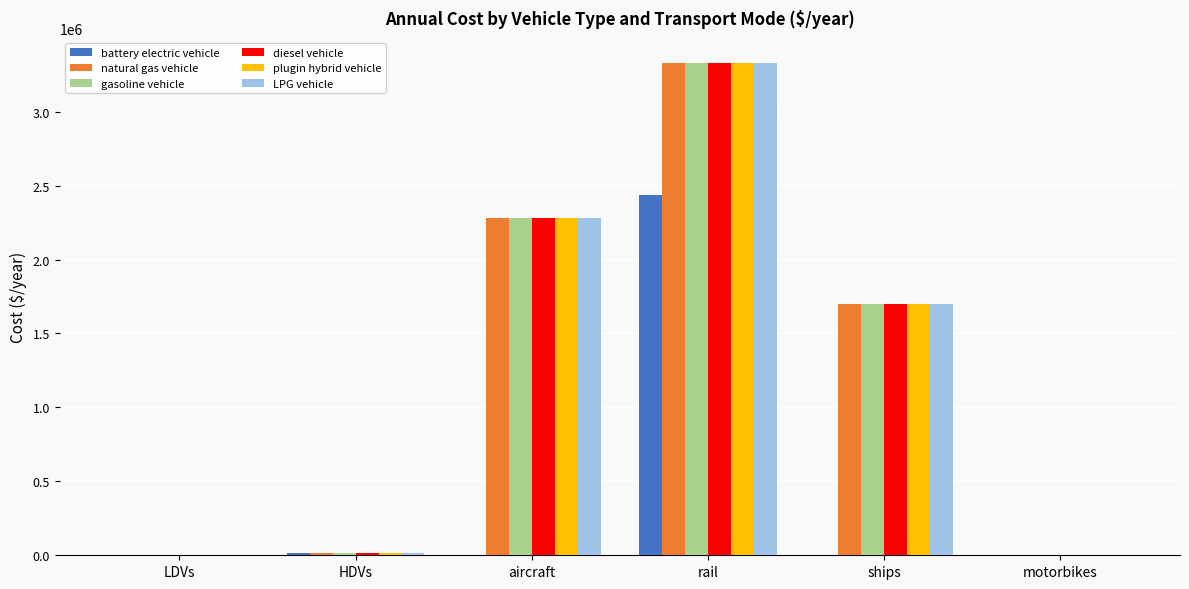

What is the sum of all plugin hybrid vehicle values?

7323220.1